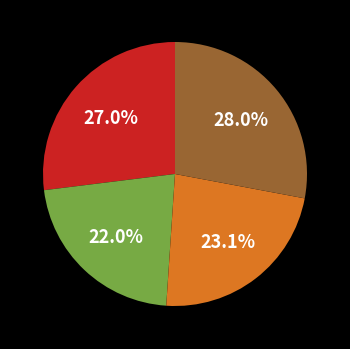

Does any single category account for the majority?

No